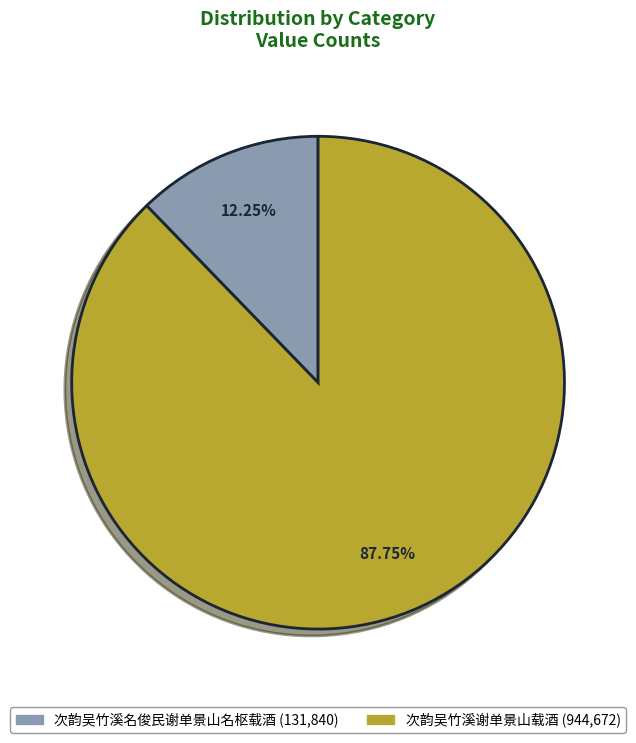

What is the ratio of the value at 次韵吴竹溪谢单景山载酒 to the value at 次韵吴竹溪名俊民谢单景山名枢载酒?

7.2